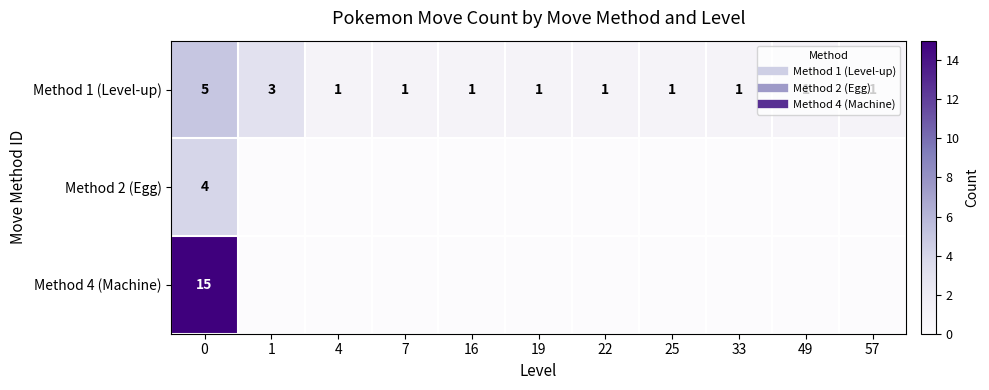

Rank the series by their maximum value, from highest to lowest.

Method 4 (Machine), Method 1 (Level-up), Method 2 (Egg)